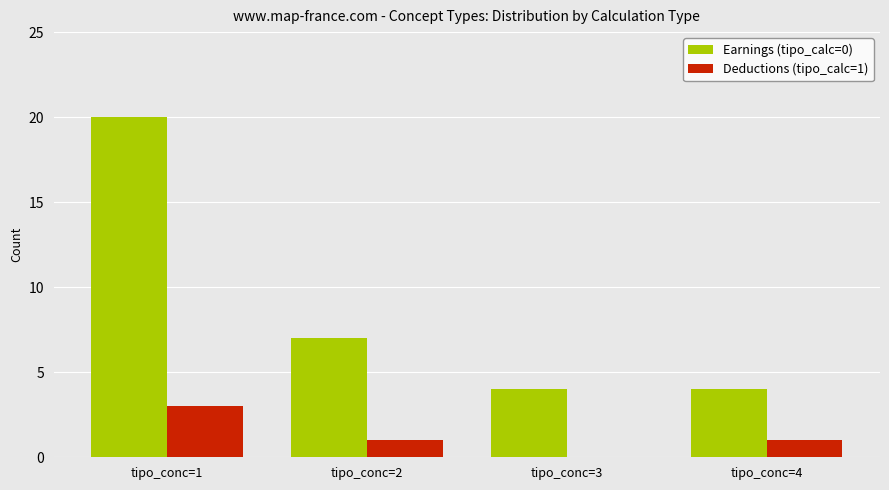

How many data points does each series have?

4